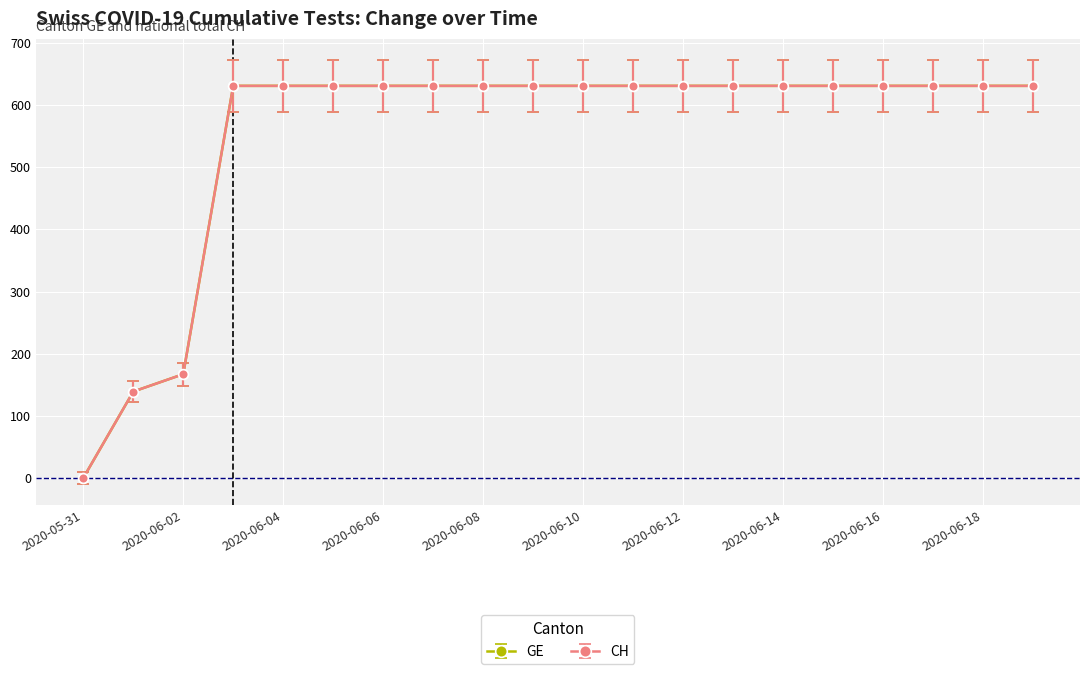

At which category is the sum across all series the highest?

2020-06-03